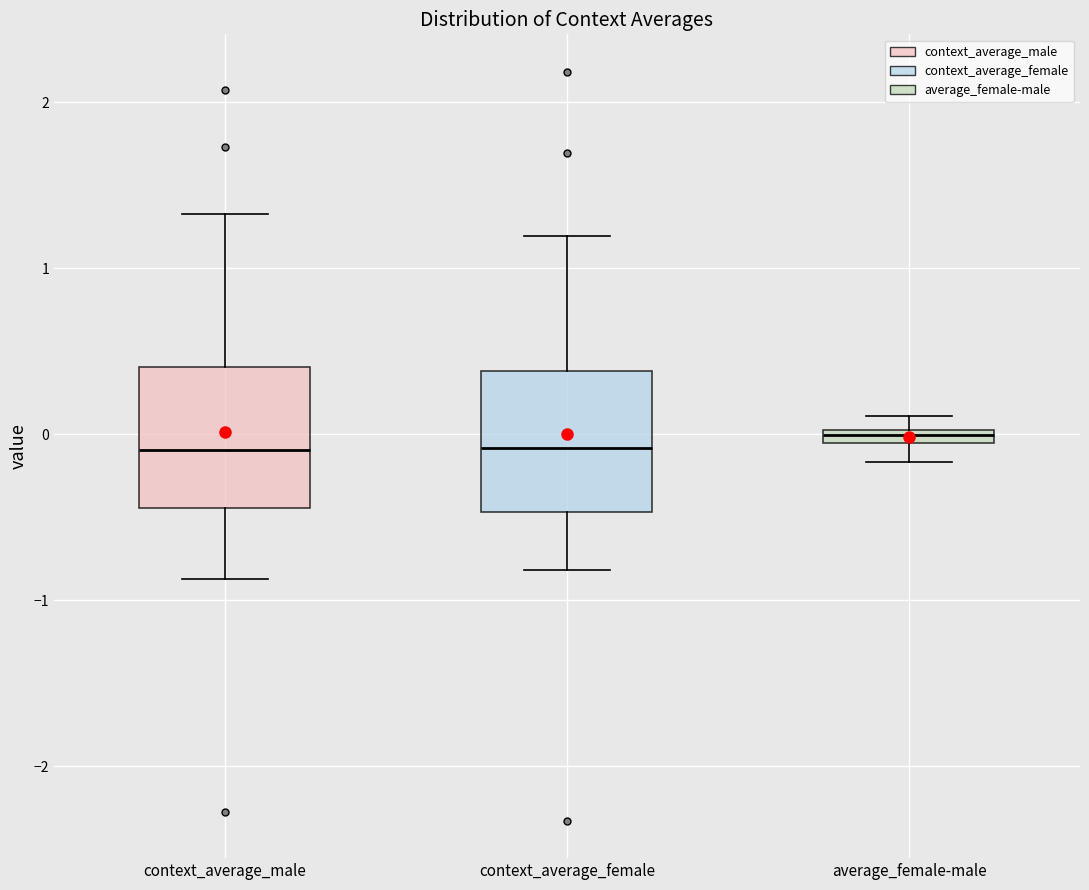

Where does the lower whisker of the box for context_average_male end on the y-axis? The values are not printed on the chart, so give them approximately, as read against the axis.

-0.9